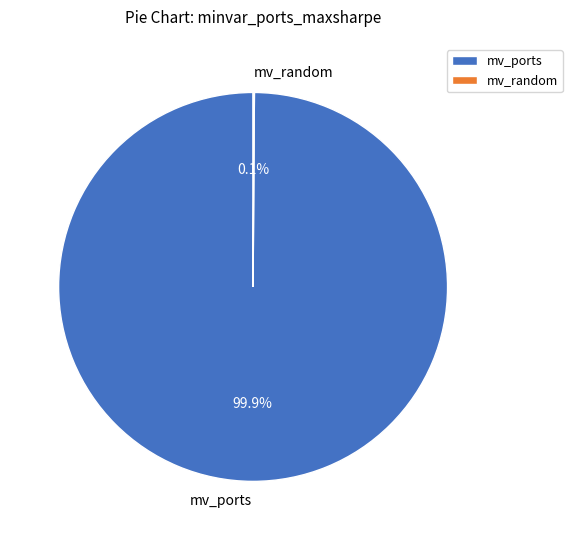

Does any single category account for the majority?

Yes